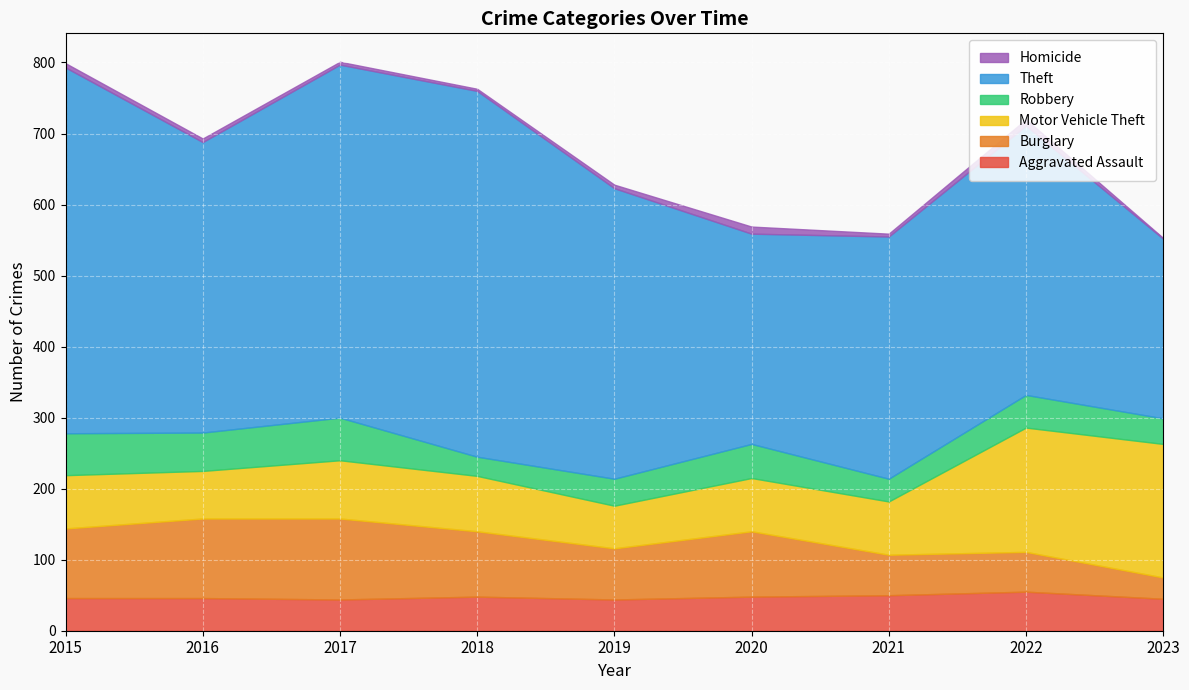

Count the number of categories in the chart.

9